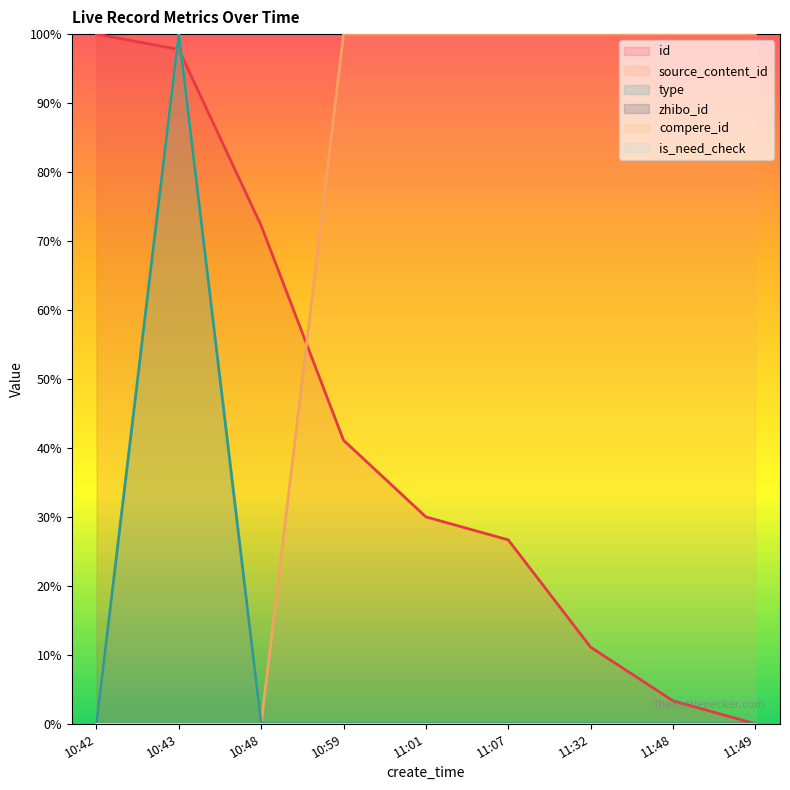

What is the spread (max minus min) of values at 10:59?

100.0